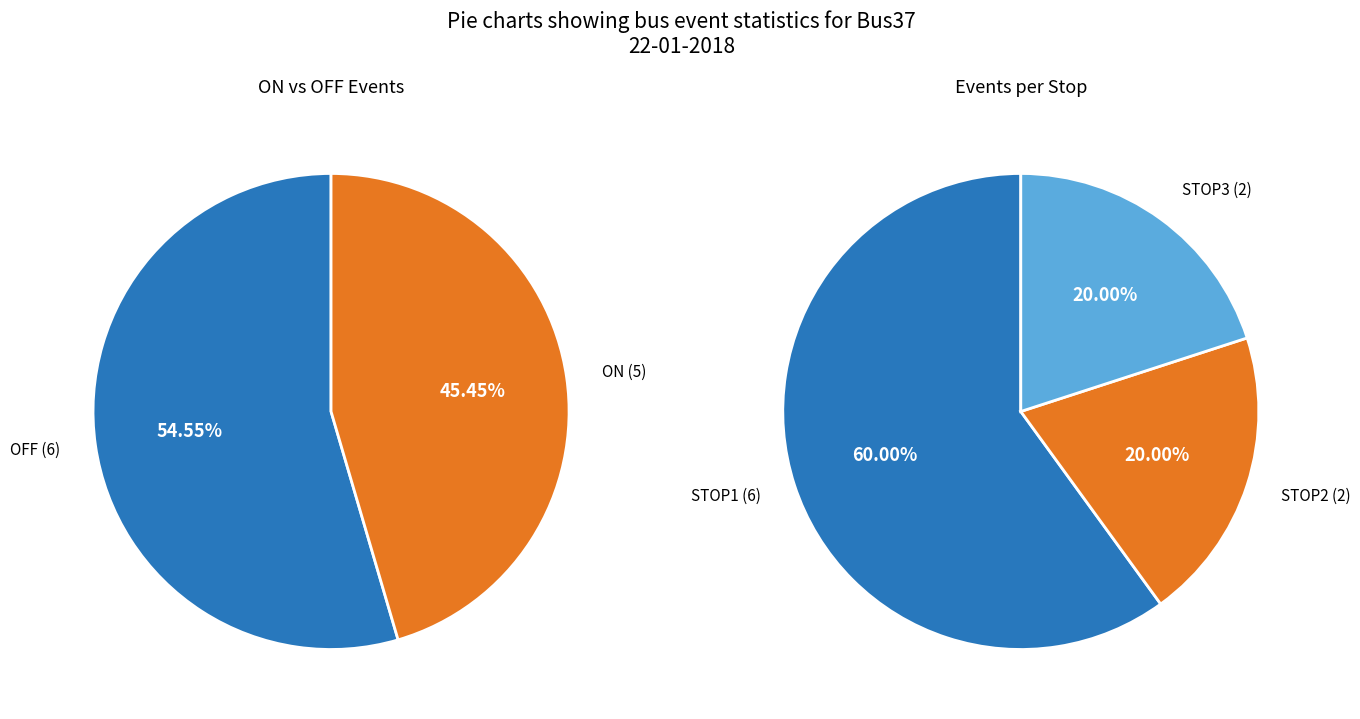

How many segments does this pie chart have?

3